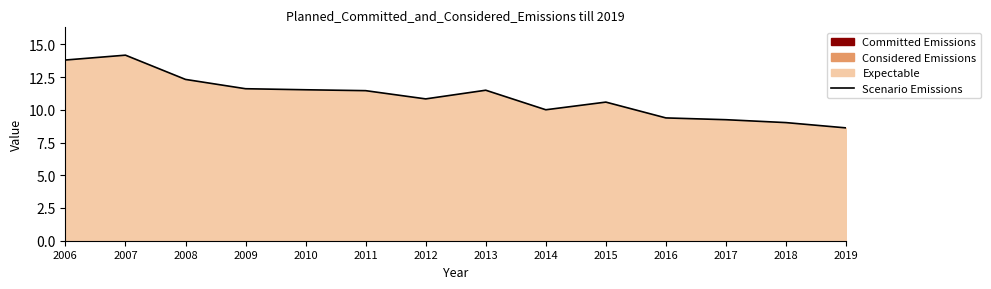

How many points are lower than both their immediate neighbors (excluding endpoints)?

2